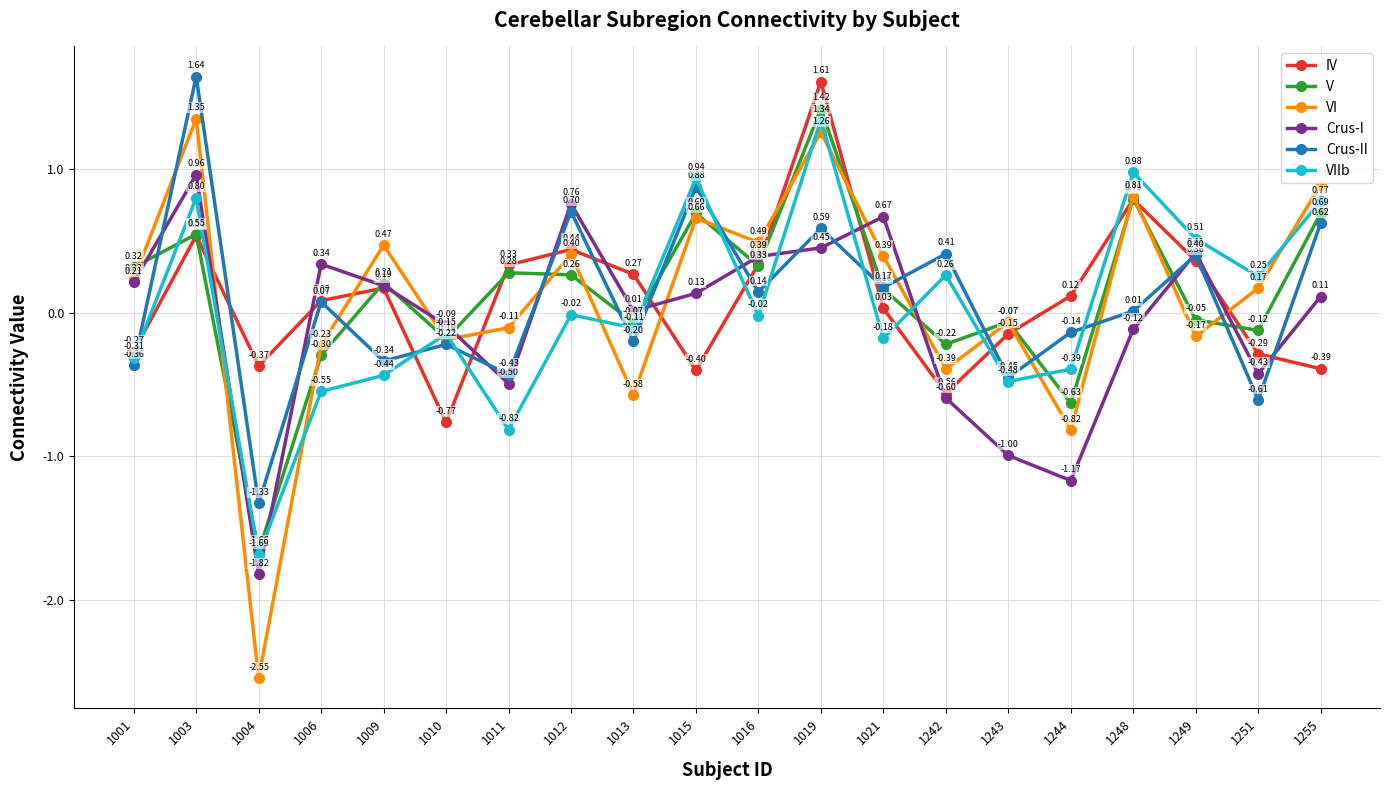

Rank the series at 1019 from highest to lowest value.

IV, V, VIIb, VI, Crus-II, Crus-I